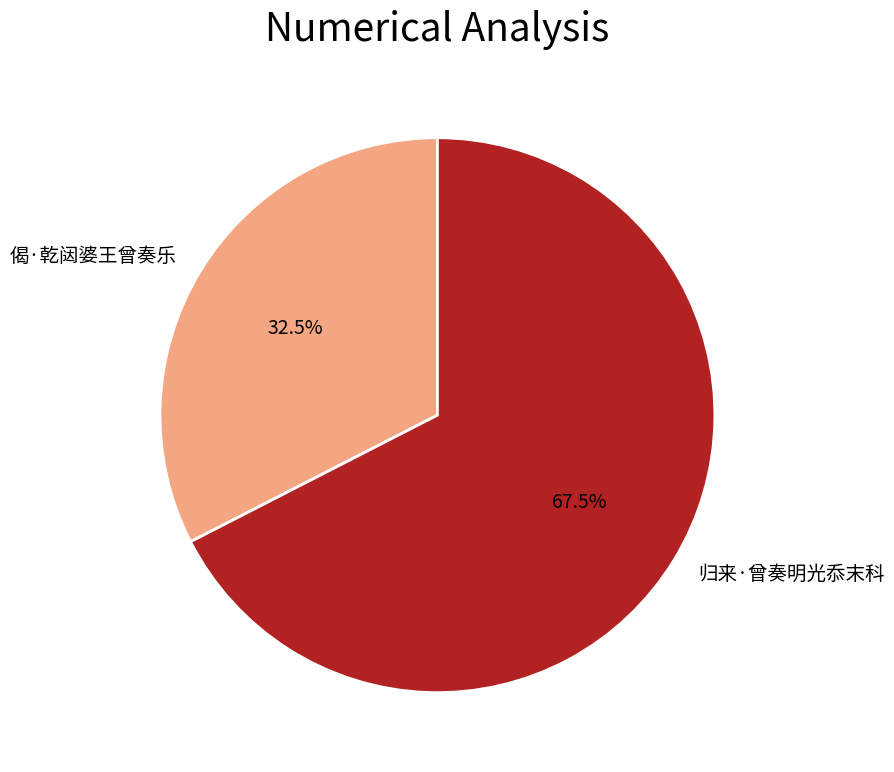

To the nearest percent, what is the combined percentage of 偈·乾闼婆王曾奏乐 and 归来·曾奏明光忝末科?

100%